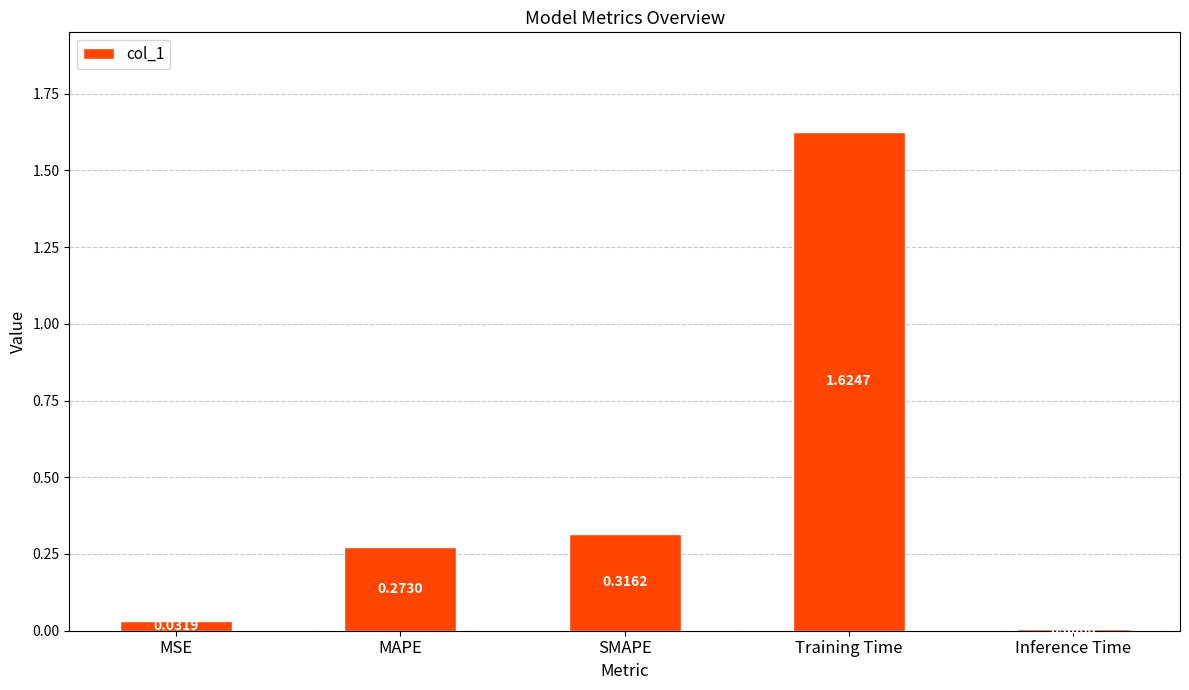

What is the label of the 4th bar from the left?

Training Time